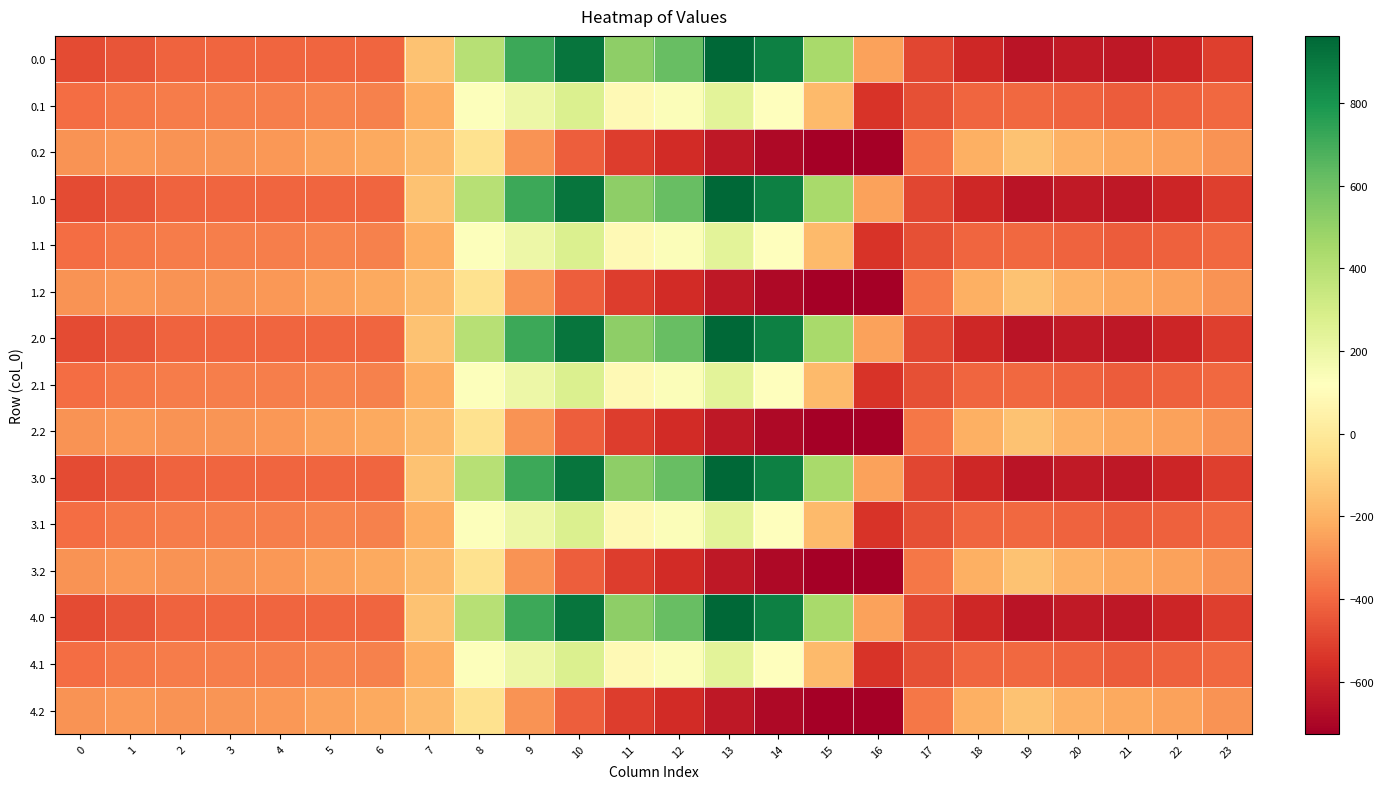

Reading right to left, transcribe all the data shown in this chart.

0.0: 23=-511.3	22=-592.3	21=-638.4	20=-629.9	19=-649.2	18=-586.7	17=-494.8	16=-250.9	15=443.0	14=870.3	13=962.7	12=619.4	11=516.0	10=916.2	9=716.9	8=395.3	7=-150.1	6=-408.0	5=-403.8	4=-404.9	3=-404.4	2=-410.3	1=-449.5	0=-482.0
0.1: 23=-399.4	22=-419.9	21=-432.4	20=-414.5	19=-400.2	18=-405.4	17=-466.6	16=-547.3	15=-173.1	14=113.7	13=241.5	12=134.6	11=87.0	10=274.1	9=191.1	8=125.2	7=-217.1	6=-332.2	5=-325.7	4=-339.6	3=-342.7	2=-347.9	1=-361.1	0=-384.6
0.2: 23=-287.5	22=-247.4	21=-226.4	20=-199.2	19=-151.0	18=-210.0	17=-362.4	16=-726.6	15=-725.8	14=-687.4	13=-640.4	12=-571.2	11=-520.6	10=-423.5	9=-288.5	8=-35.3	7=-176.6	6=-228.8	5=-245.0	4=-274.4	3=-281.0	2=-285.5	1=-272.7	0=-287.1
1.0: 23=-511.3	22=-592.3	21=-638.4	20=-629.9	19=-649.2	18=-586.7	17=-494.8	16=-250.9	15=443.0	14=870.3	13=962.7	12=619.4	11=516.0	10=916.2	9=716.9	8=395.3	7=-150.1	6=-408.0	5=-403.8	4=-404.9	3=-404.4	2=-410.3	1=-449.5	0=-482.0
1.1: 23=-399.4	22=-419.9	21=-432.4	20=-414.5	19=-400.2	18=-405.4	17=-466.6	16=-547.3	15=-173.1	14=113.7	13=241.5	12=134.6	11=87.0	10=274.1	9=191.1	8=125.2	7=-217.1	6=-332.2	5=-325.7	4=-339.6	3=-342.7	2=-347.9	1=-361.1	0=-384.6
1.2: 23=-287.5	22=-247.4	21=-226.4	20=-199.2	19=-151.0	18=-210.0	17=-362.4	16=-726.6	15=-725.8	14=-687.4	13=-640.4	12=-571.2	11=-520.6	10=-423.5	9=-288.5	8=-35.3	7=-176.6	6=-228.8	5=-245.0	4=-274.4	3=-281.0	2=-285.5	1=-272.7	0=-287.1
2.0: 23=-511.3	22=-592.3	21=-638.4	20=-629.9	19=-649.2	18=-586.7	17=-494.8	16=-250.9	15=443.0	14=870.3	13=962.7	12=619.4	11=516.0	10=916.2	9=716.9	8=395.3	7=-150.1	6=-408.0	5=-403.8	4=-404.9	3=-404.4	2=-410.3	1=-449.5	0=-482.0
2.1: 23=-399.4	22=-419.9	21=-432.4	20=-414.5	19=-400.2	18=-405.4	17=-466.6	16=-547.3	15=-173.1	14=113.7	13=241.5	12=134.6	11=87.0	10=274.1	9=191.1	8=125.2	7=-217.1	6=-332.2	5=-325.7	4=-339.6	3=-342.7	2=-347.9	1=-361.1	0=-384.6
2.2: 23=-287.5	22=-247.4	21=-226.4	20=-199.2	19=-151.0	18=-210.0	17=-362.4	16=-726.6	15=-725.8	14=-687.4	13=-640.4	12=-571.2	11=-520.6	10=-423.5	9=-288.5	8=-35.3	7=-176.6	6=-228.8	5=-245.0	4=-274.4	3=-281.0	2=-285.5	1=-272.7	0=-287.1
3.0: 23=-511.3	22=-592.3	21=-638.4	20=-629.9	19=-649.2	18=-586.7	17=-494.8	16=-250.9	15=443.0	14=870.3	13=962.7	12=619.4	11=516.0	10=916.2	9=716.9	8=395.3	7=-150.1	6=-408.0	5=-403.8	4=-404.9	3=-404.4	2=-410.3	1=-449.5	0=-482.0
3.1: 23=-399.4	22=-419.9	21=-432.4	20=-414.5	19=-400.2	18=-405.4	17=-466.6	16=-547.3	15=-173.1	14=113.7	13=241.5	12=134.6	11=87.0	10=274.1	9=191.1	8=125.2	7=-217.1	6=-332.2	5=-325.7	4=-339.6	3=-342.7	2=-347.9	1=-361.1	0=-384.6
3.2: 23=-287.5	22=-247.4	21=-226.4	20=-199.2	19=-151.0	18=-210.0	17=-362.4	16=-726.6	15=-725.8	14=-687.4	13=-640.4	12=-571.2	11=-520.6	10=-423.5	9=-288.5	8=-35.3	7=-176.6	6=-228.8	5=-245.0	4=-274.4	3=-281.0	2=-285.5	1=-272.7	0=-287.1
4.0: 23=-511.3	22=-592.3	21=-638.4	20=-629.9	19=-649.2	18=-586.7	17=-494.8	16=-250.9	15=443.0	14=870.3	13=962.7	12=619.4	11=516.0	10=916.2	9=716.9	8=395.3	7=-150.1	6=-408.0	5=-403.8	4=-404.9	3=-404.4	2=-410.3	1=-449.5	0=-482.0
4.1: 23=-399.4	22=-419.9	21=-432.4	20=-414.5	19=-400.2	18=-405.4	17=-466.6	16=-547.3	15=-173.1	14=113.7	13=241.5	12=134.6	11=87.0	10=274.1	9=191.1	8=125.2	7=-217.1	6=-332.2	5=-325.7	4=-339.6	3=-342.7	2=-347.9	1=-361.1	0=-384.6
4.2: 23=-287.5	22=-247.4	21=-226.4	20=-199.2	19=-151.0	18=-210.0	17=-362.4	16=-726.6	15=-725.8	14=-687.4	13=-640.4	12=-571.2	11=-520.6	10=-423.5	9=-288.5	8=-35.3	7=-176.6	6=-228.8	5=-245.0	4=-274.4	3=-281.0	2=-285.5	1=-272.7	0=-287.1